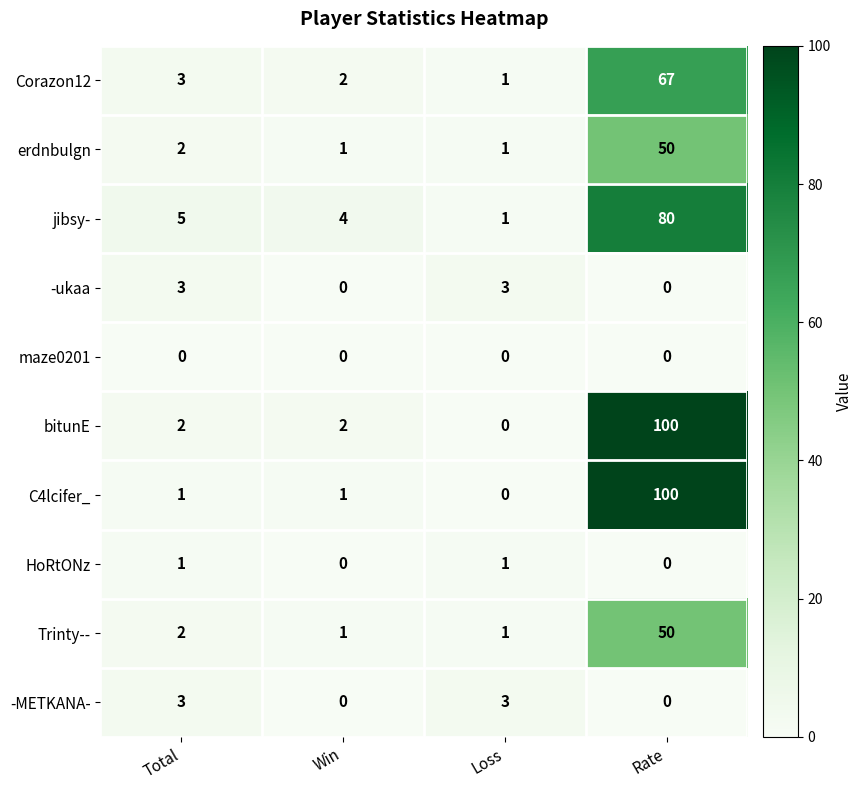

What is the sum of all Trinty-- values?

54